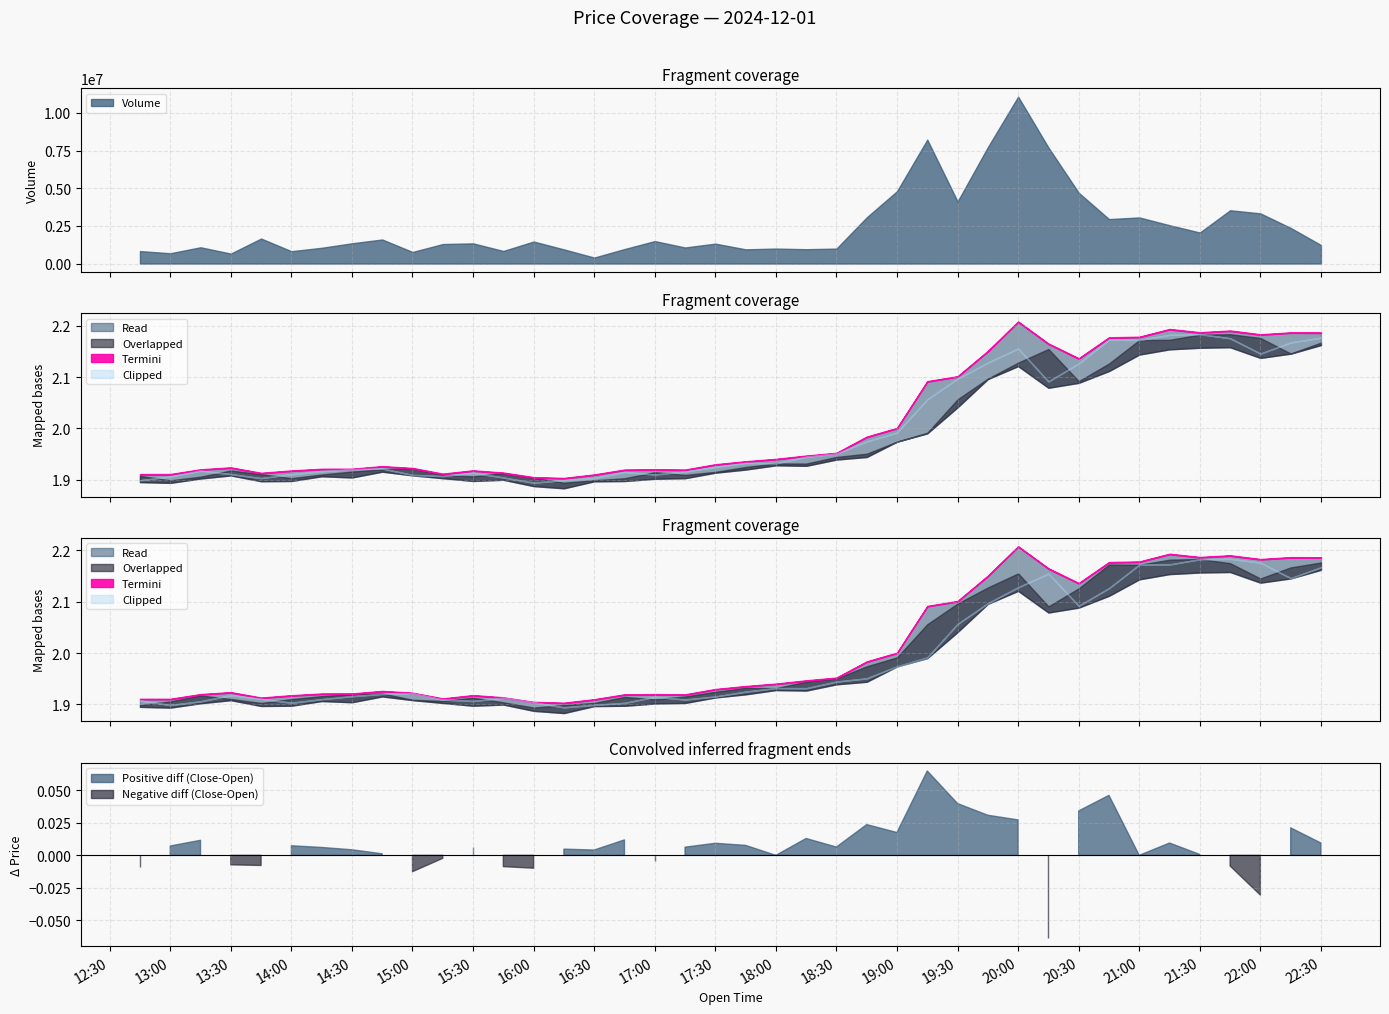

Reading left to right, list all the values displayed in this chart.

High: 1.9	1.9	1.9	1.9	1.9	1.9	1.9	1.9	1.9	1.9	1.9	1.9	1.9	1.9	1.9	1.9	1.9	1.9	1.9	1.9	1.9	1.9	1.9	2.0	2.0	2.0	2.1	2.1	2.1	2.2	2.2	2.1	2.2	2.2	2.2	2.2	2.2	2.2	2.2	2.2
Open: 1.9	1.9	1.9	1.9	1.9	1.9	1.9	1.9	1.9	1.9	1.9	1.9	1.9	1.9	1.9	1.9	1.9	1.9	1.9	1.9	1.9	1.9	1.9	1.9	2.0	2.0	2.0	2.1	2.1	2.1	2.2	2.1	2.1	2.2	2.2	2.2	2.2	2.2	2.1	2.2
Close: 1.9	1.9	1.9	1.9	1.9	1.9	1.9	1.9	1.9	1.9	1.9	1.9	1.9	1.9	1.9	1.9	1.9	1.9	1.9	1.9	1.9	1.9	1.9	2.0	2.0	2.0	2.1	2.1	2.1	2.2	2.1	2.1	2.2	2.2	2.2	2.2	2.2	2.1	2.2	2.2
Low: 1.9	1.9	1.9	1.9	1.9	1.9	1.9	1.9	1.9	1.9	1.9	1.9	1.9	1.9	1.9	1.9	1.9	1.9	1.9	1.9	1.9	1.9	1.9	1.9	1.9	2.0	2.0	2.0	2.1	2.1	2.1	2.1	2.1	2.1	2.2	2.2	2.2	2.1	2.1	2.2